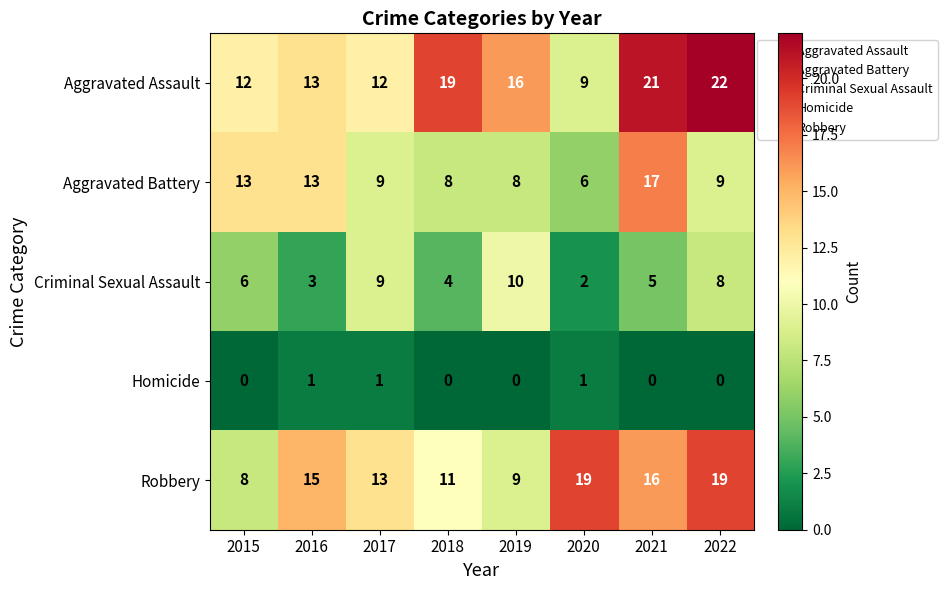

How many Criminal Sexual Assault values are between 4 and 9?

5